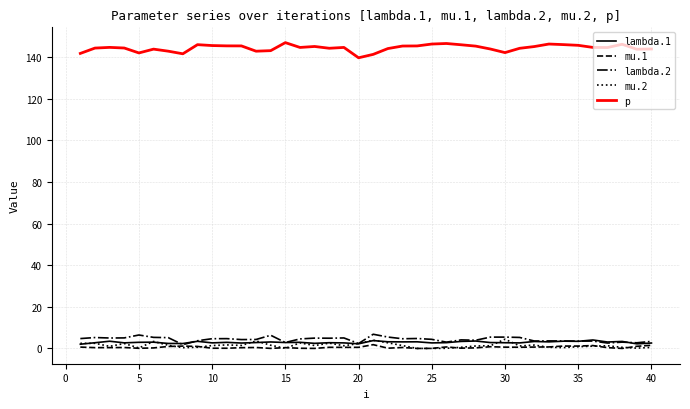

Which series has the largest total across all categories?

p